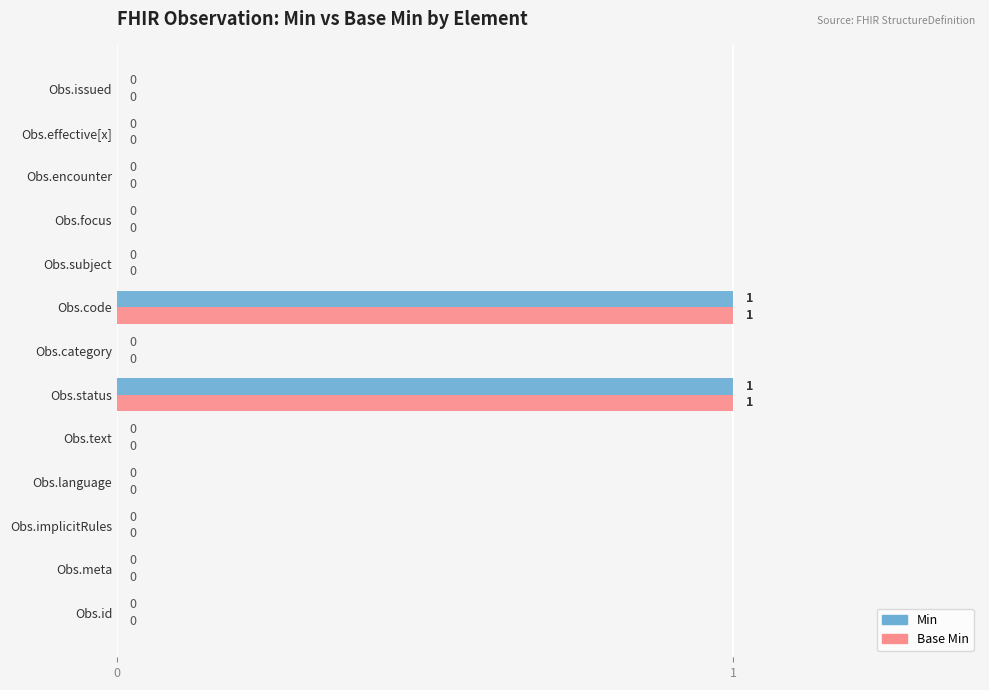

True or false: Base Min has a value of 0 at Obs.text.

True